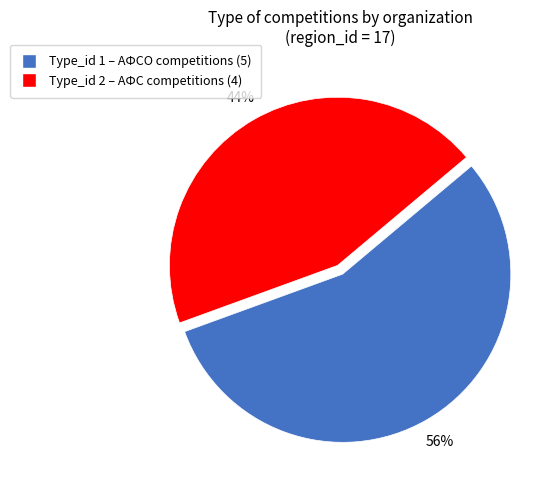

Count the number of slices in the pie.

2